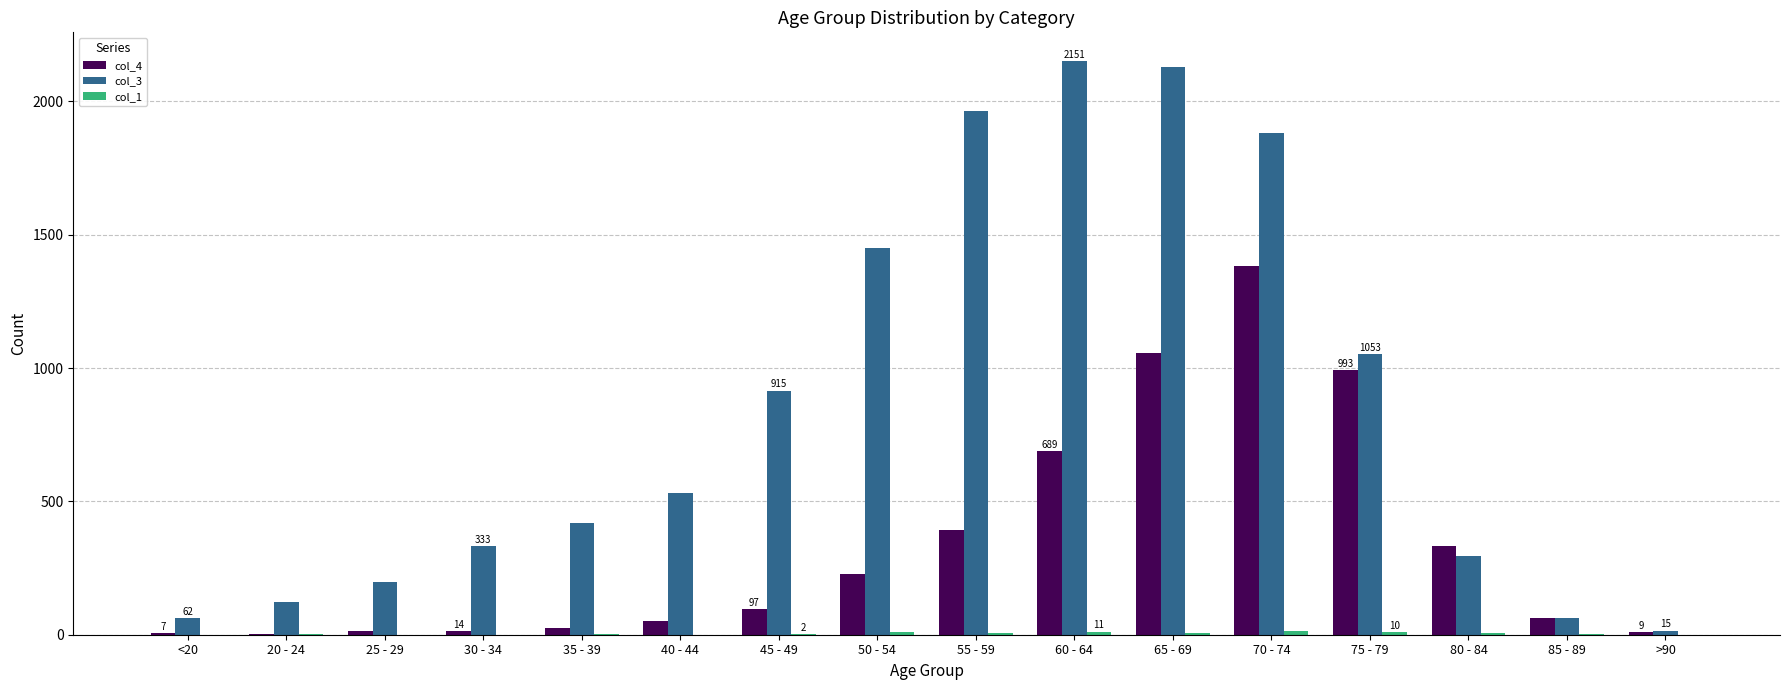

The col_4 series shows 64 at 85 - 89. True or false?

True